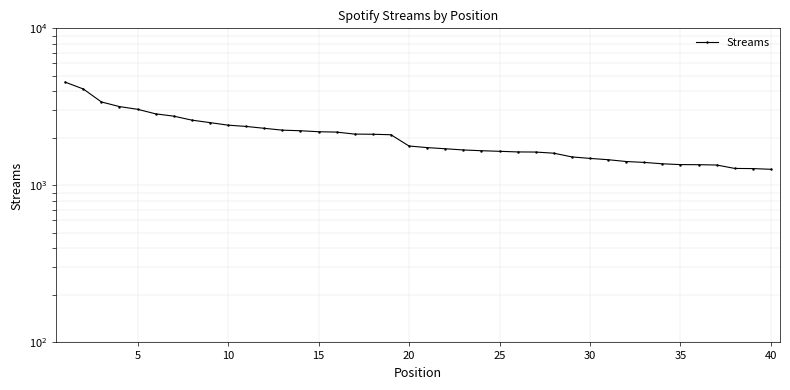

The chart shows a value of 1716 at 35. True or false?

False